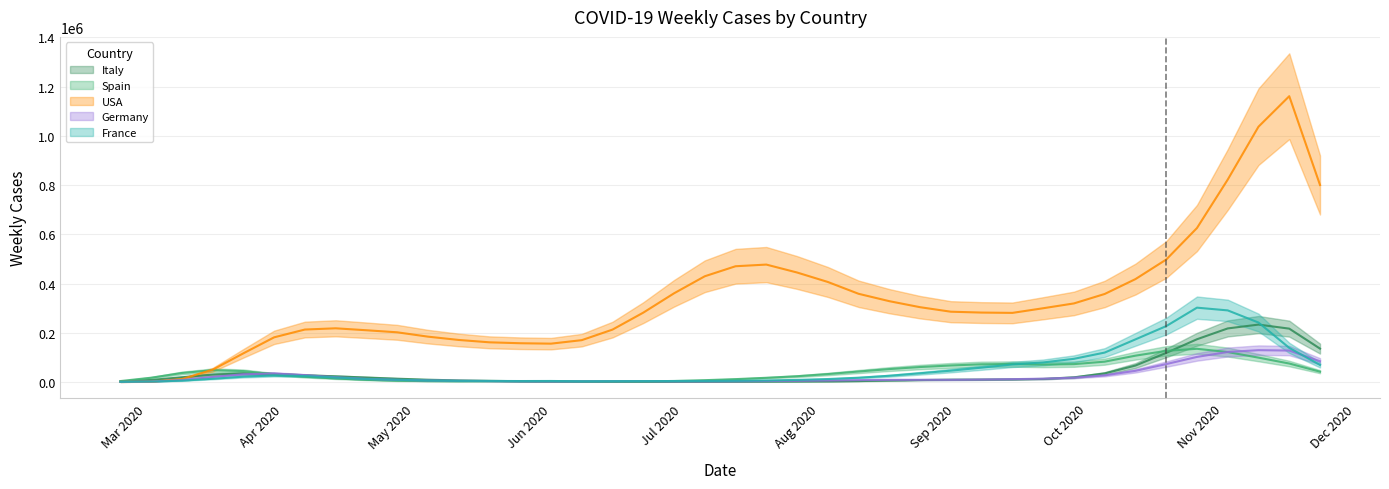

How many times do USA and France cross each other?

1